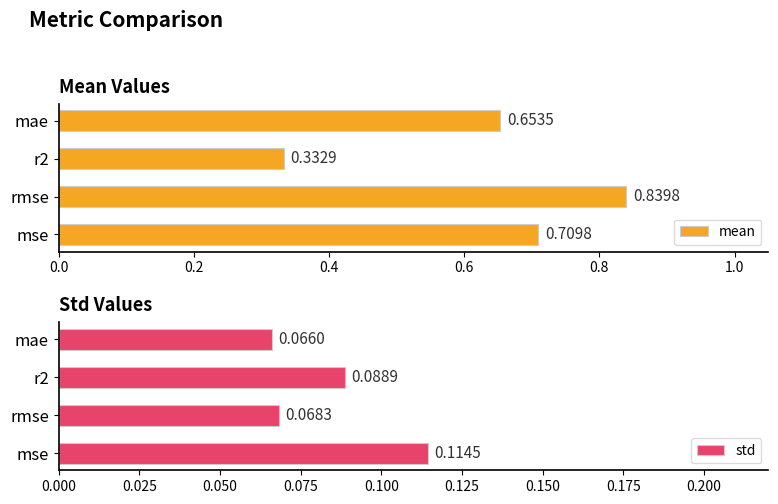

What is the difference between the maximum and minimum values in the mean series?

0.5